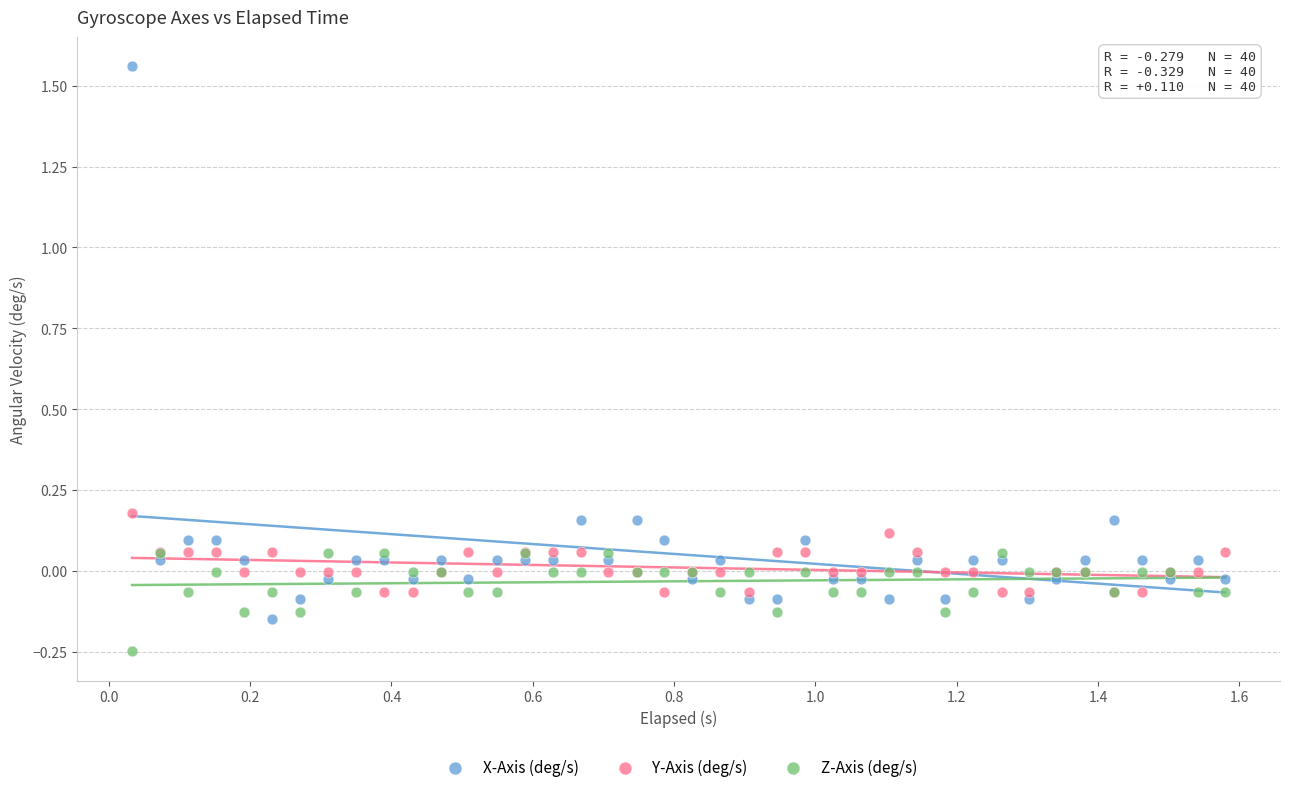

What are all the series names shown in the legend?

X-Axis (deg/s), Y-Axis (deg/s), Z-Axis (deg/s)